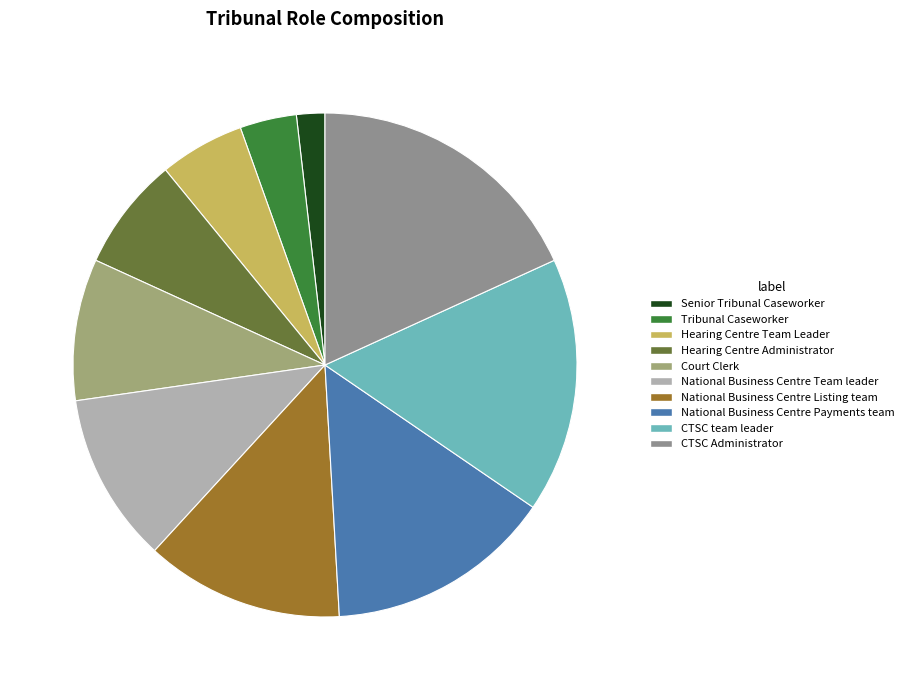

Which category has the smallest portion of the pie?

Senior Tribunal Caseworker